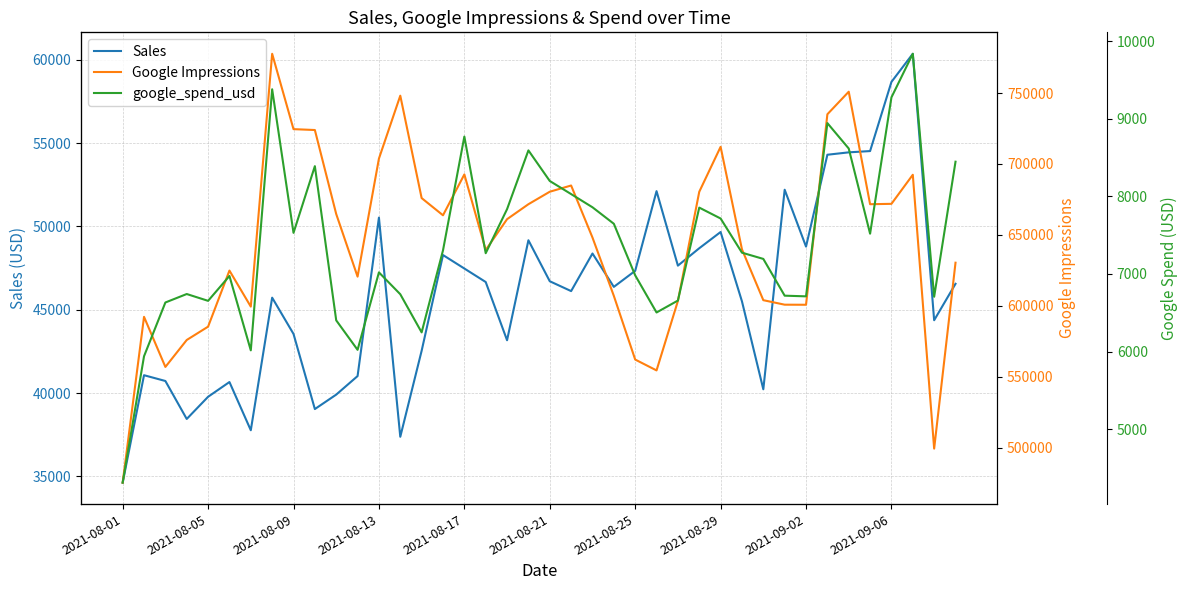

How many values in the Google Impressions series exceed 661047?

19